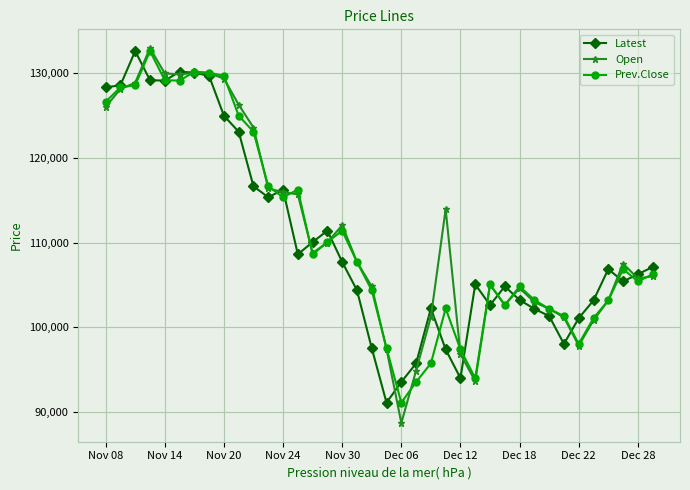

What is the value of the Latest point at the 30th from the left?

102150